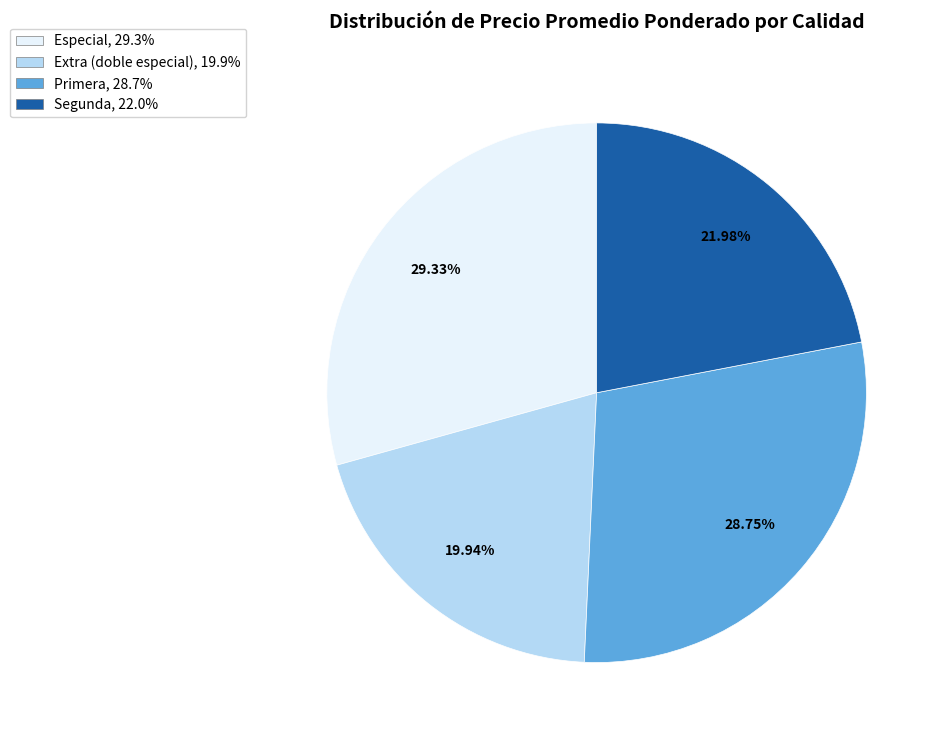

Is there any slice that represents more than half of the pie?

No